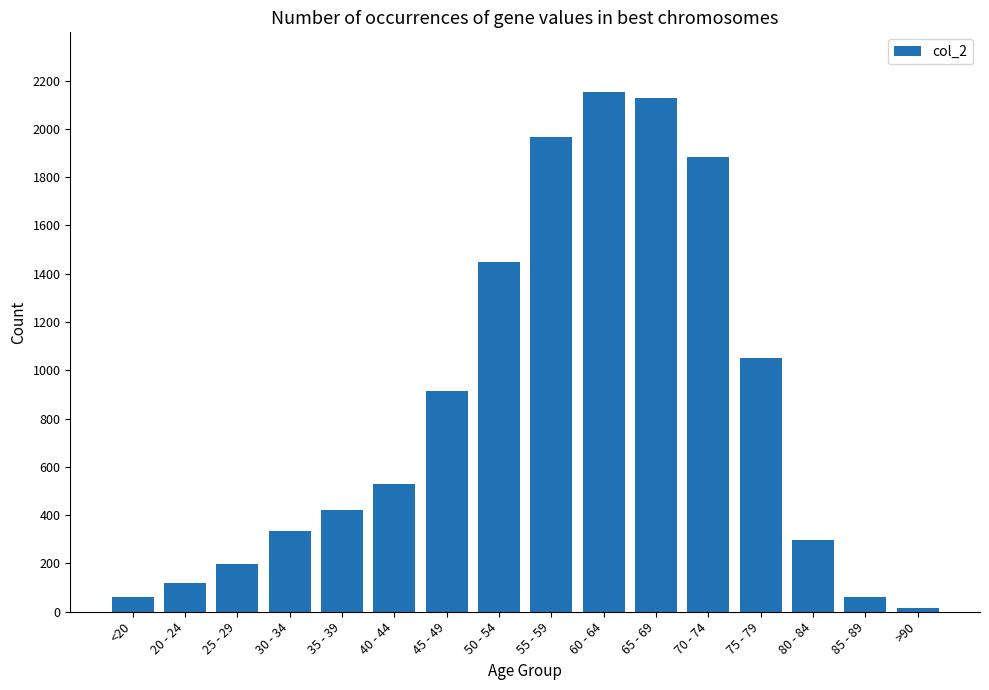

What is the difference between the maximum and minimum values?

2136